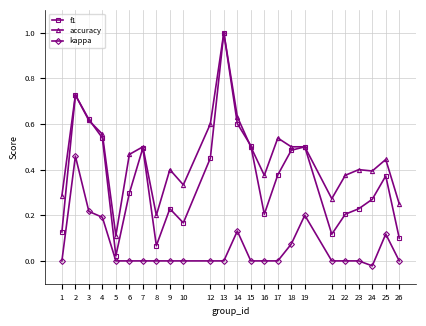

At how many categories does at least one series exceed 0?

24